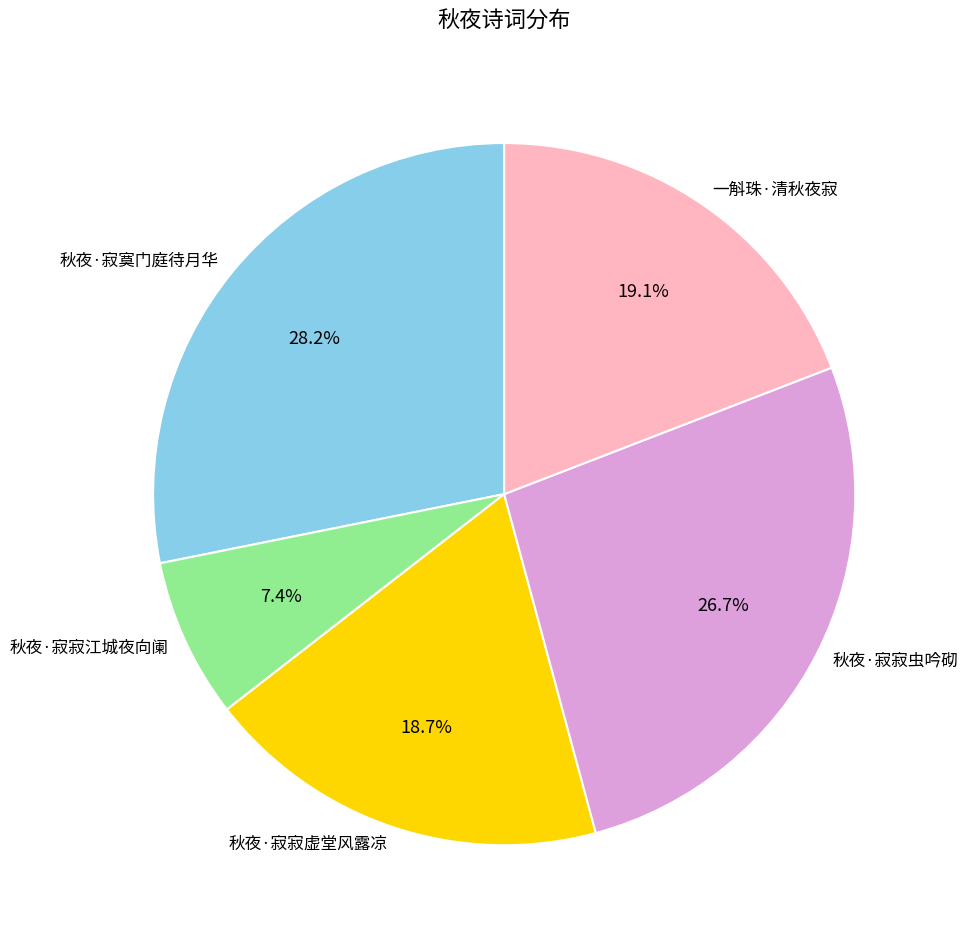

Which has a higher value, 秋夜·寂寞门庭待月华 or 秋夜·寂寂江城夜向阑?

秋夜·寂寞门庭待月华